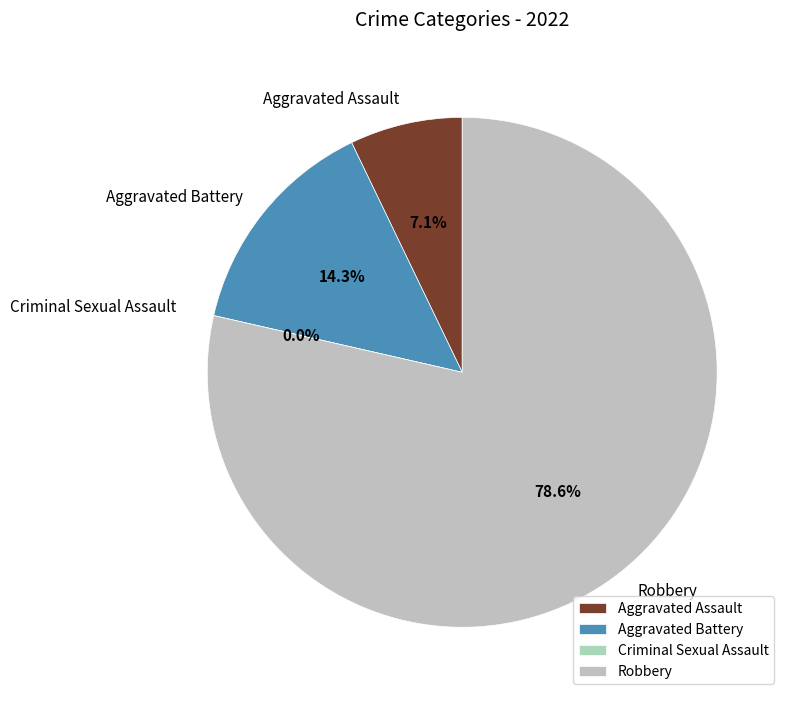

Which category has the biggest portion of the pie?

Robbery